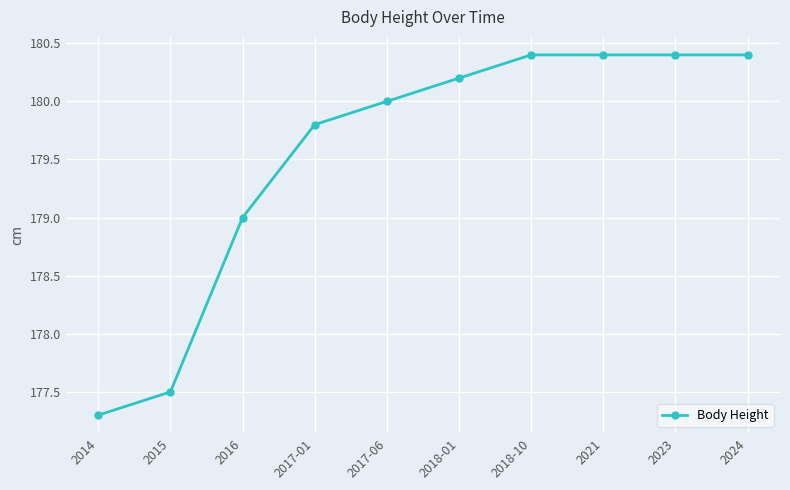

What is the smallest value displayed?

177.3